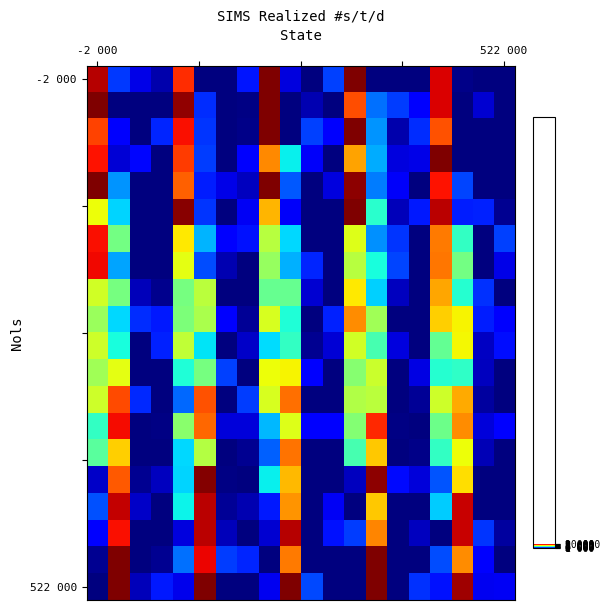

At which category is the sum across all series the highest?

16